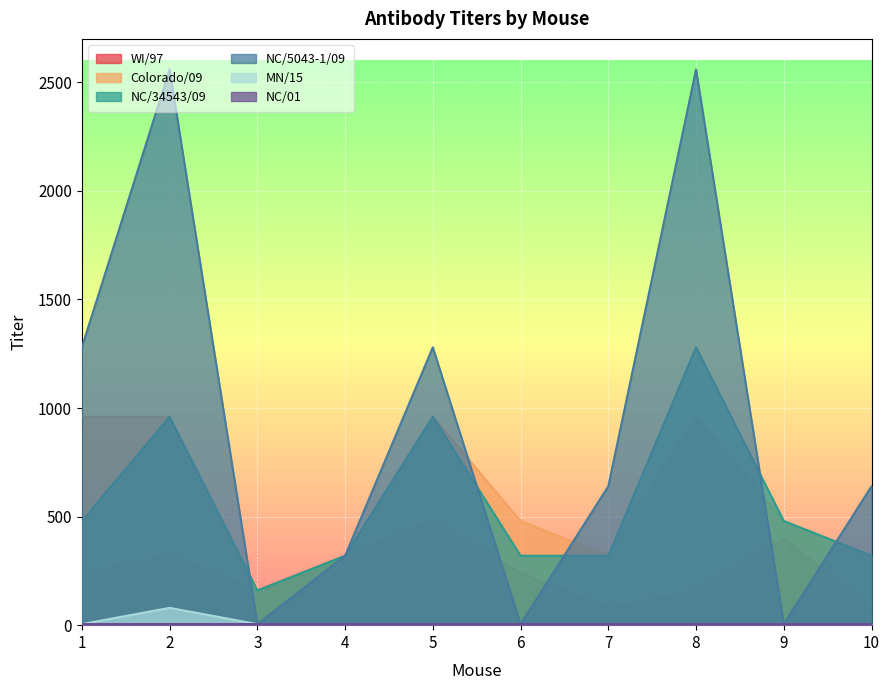

True or false: WI/97 and NC/34543/09 cross at least once.

False